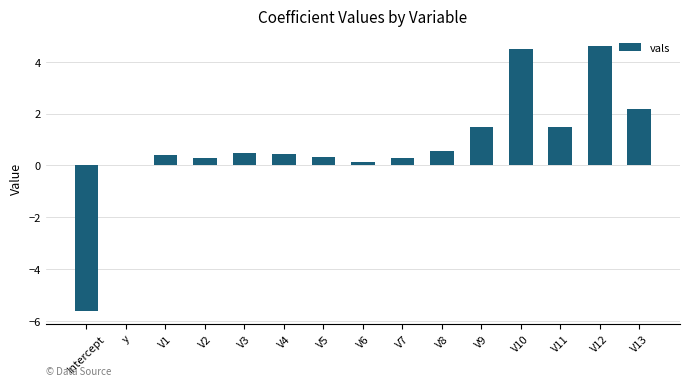

Is it true that the value at V7 is 0.3?

True